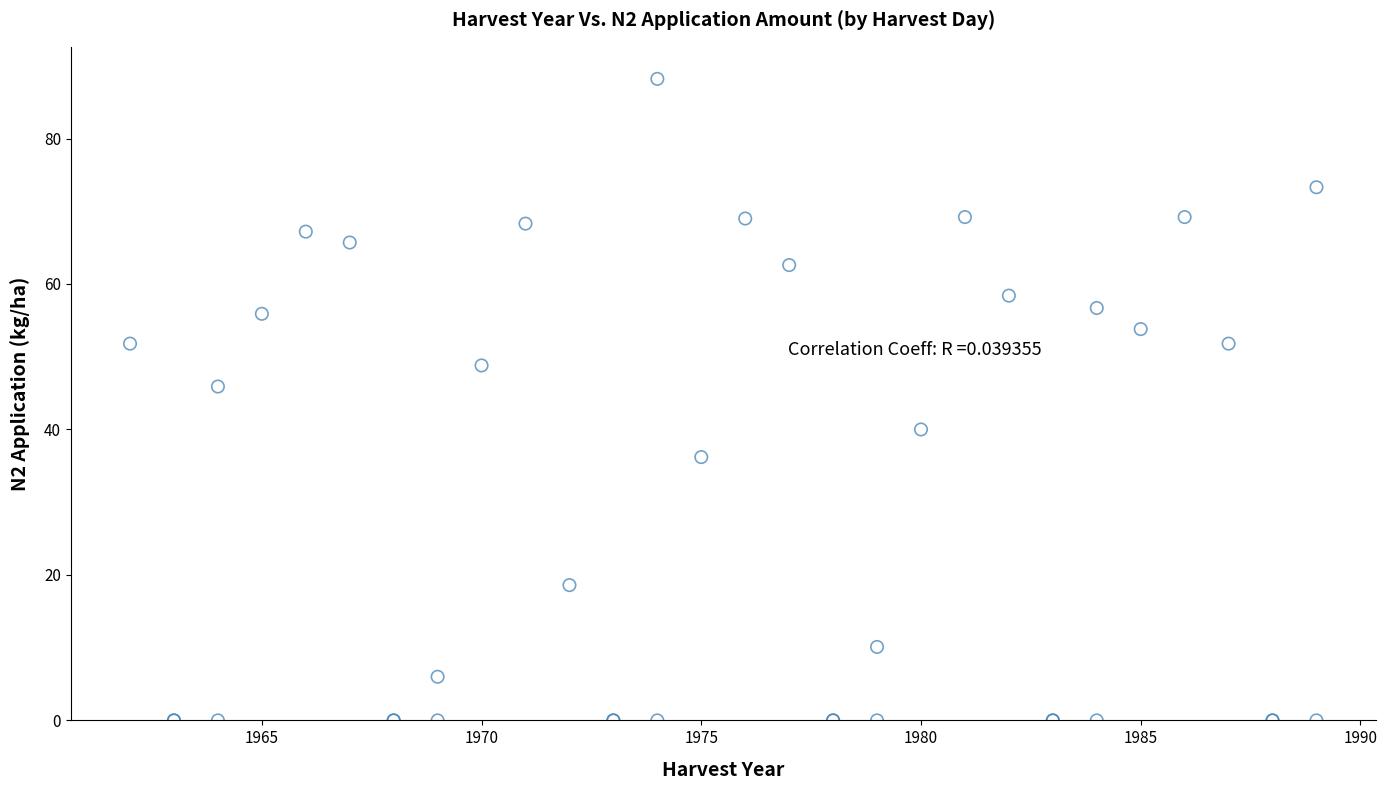

What Y value in the scatter plot is closest to 44?

45.9